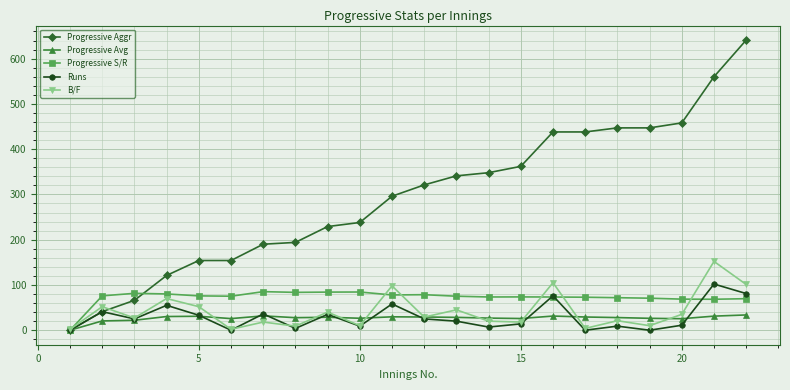

Is this an area chart (filled region under the line)?

No